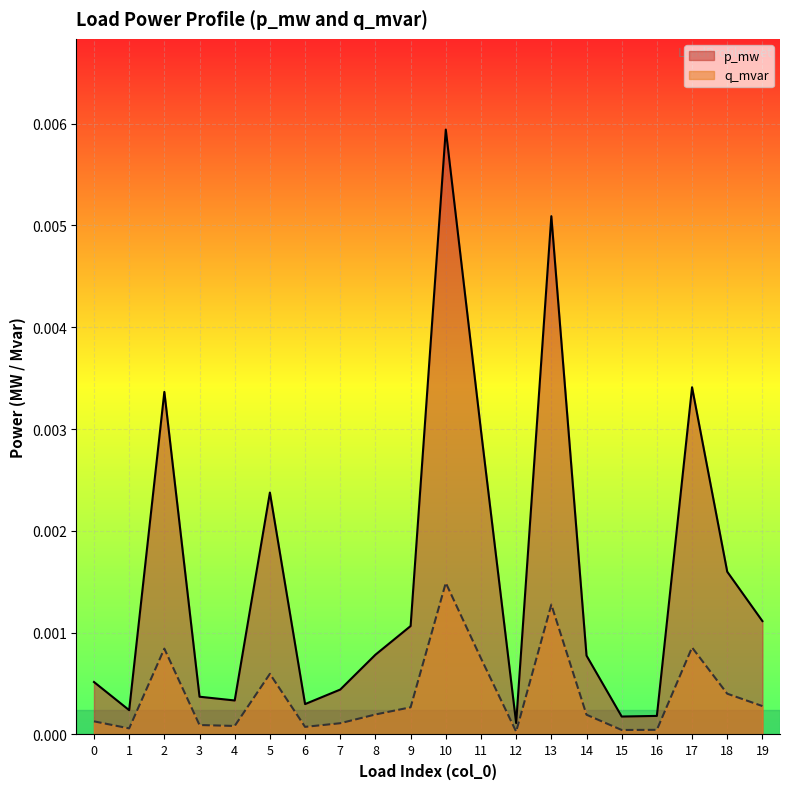

True or false: p_mw has more than 2 interior local peaks.

True